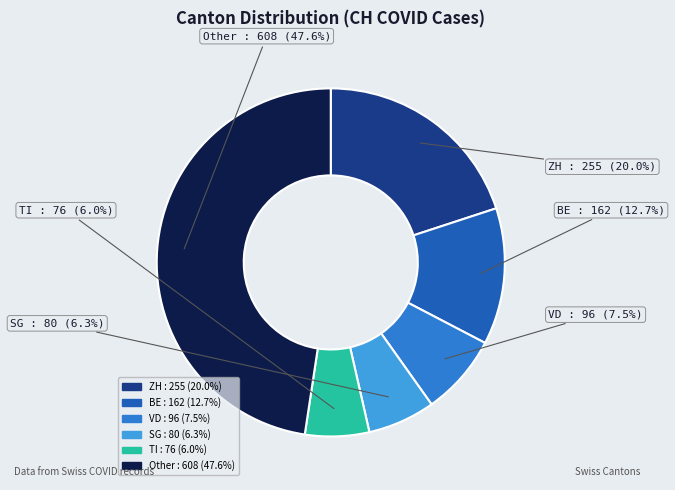

Is there any slice that represents more than half of the pie?

No